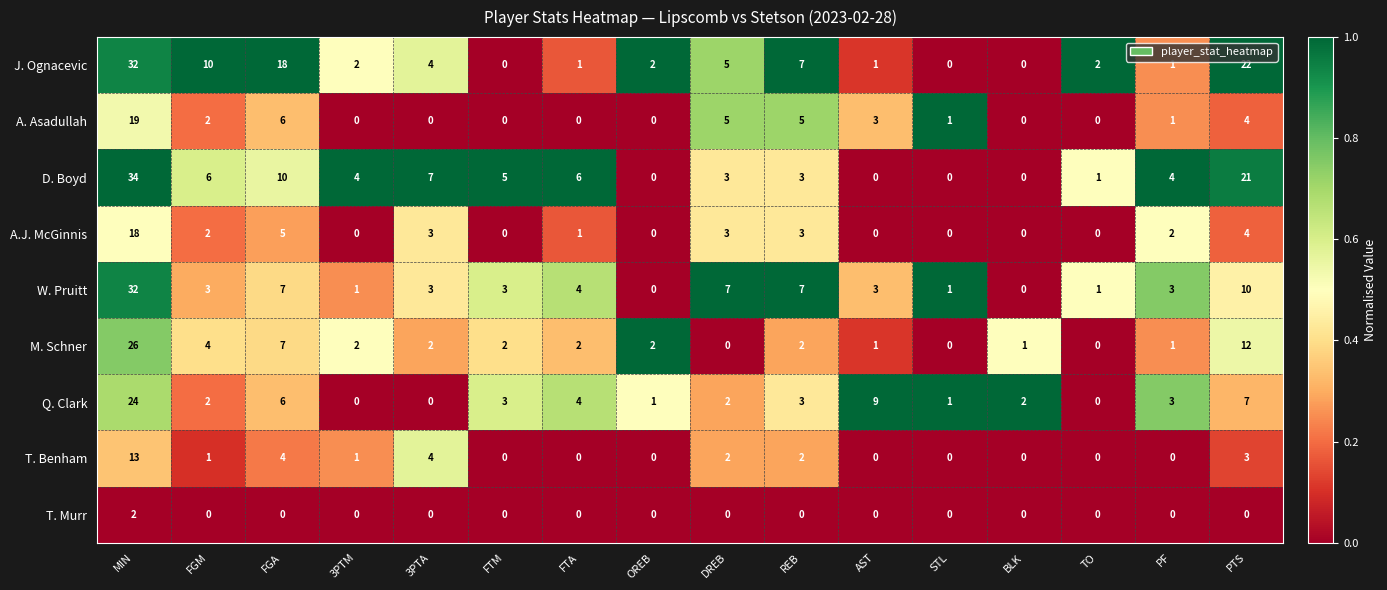

Which label corresponds to the largest value in the chart?

MIN